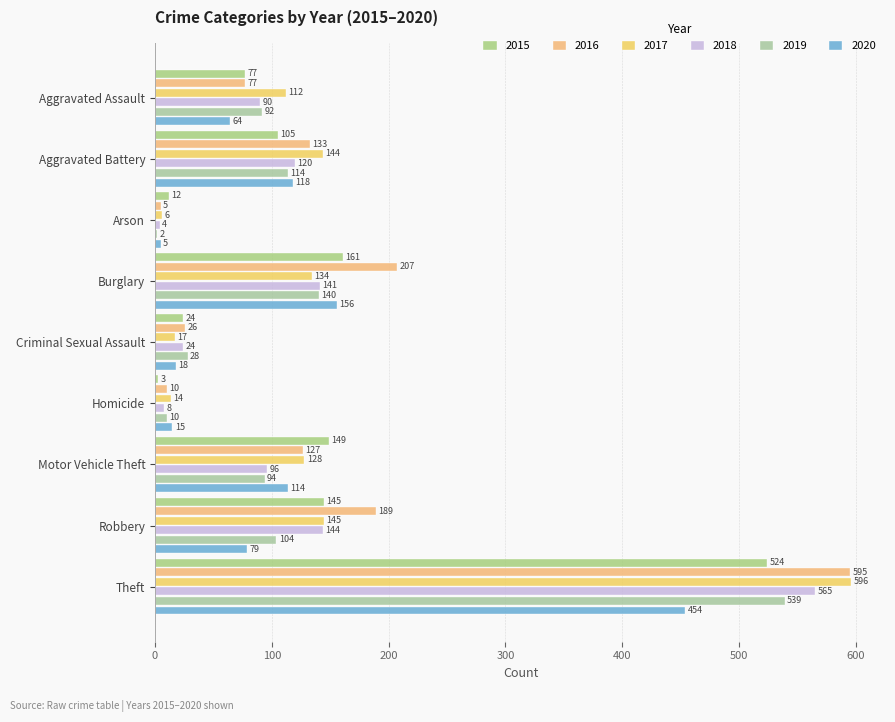

Which category has the lowest value across all series?

Arson